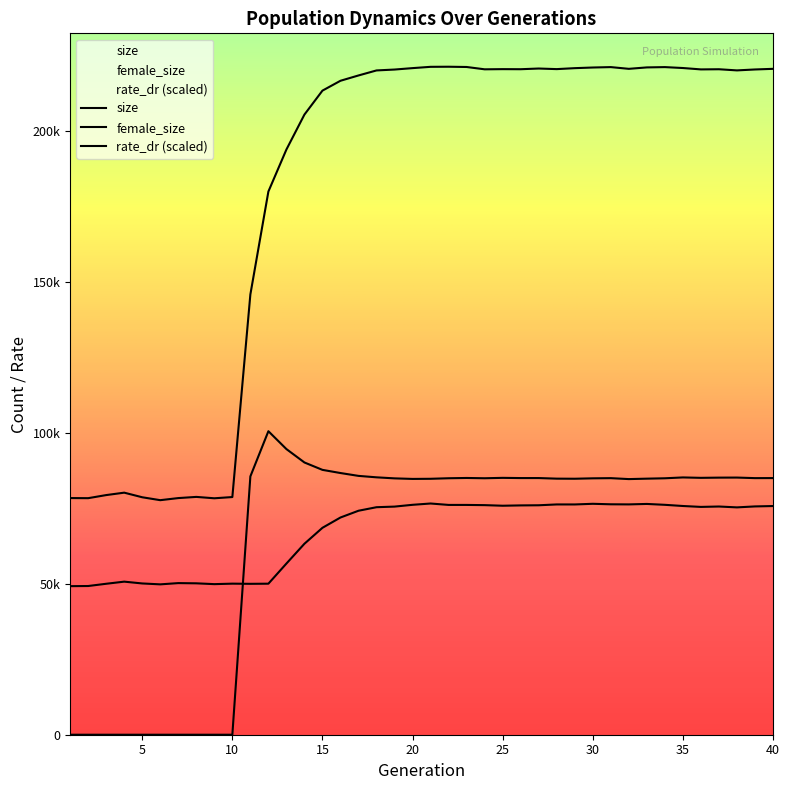

At which category is the sum across all series the highest?

21